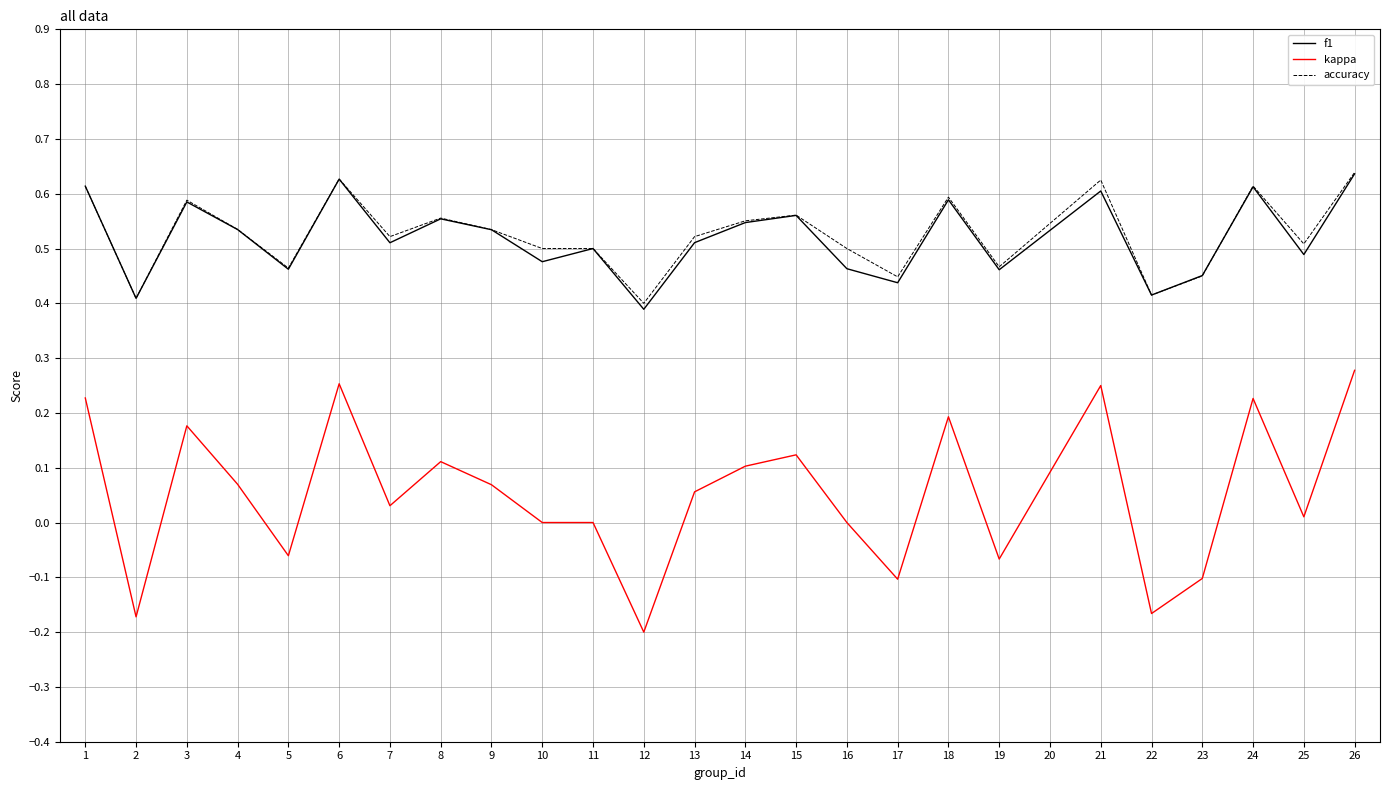

How many lines are shown in the chart?

3